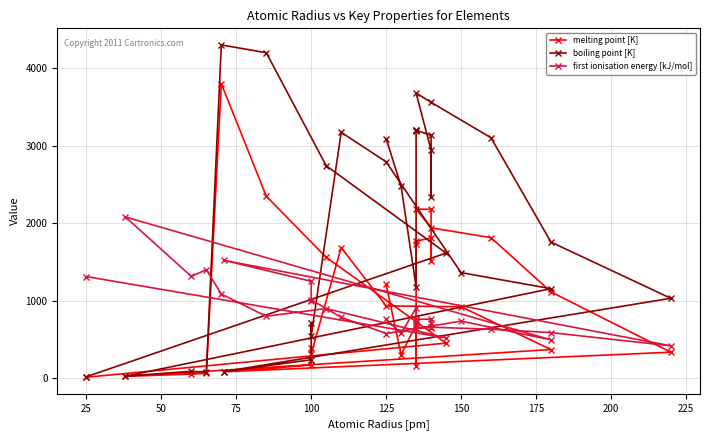

How many data points in boiling point [K] are above 2477?

14